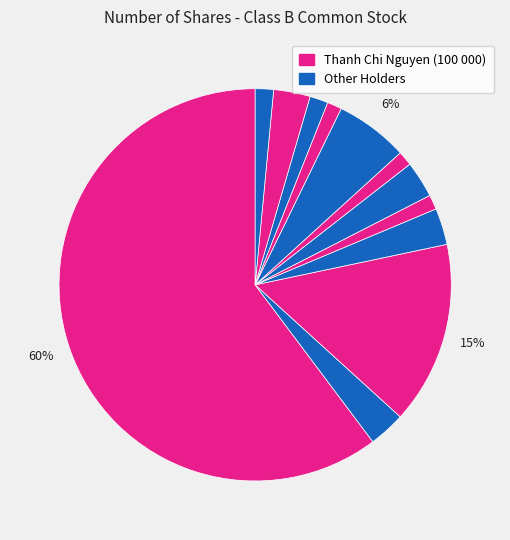

How many slices are in this pie chart?

12